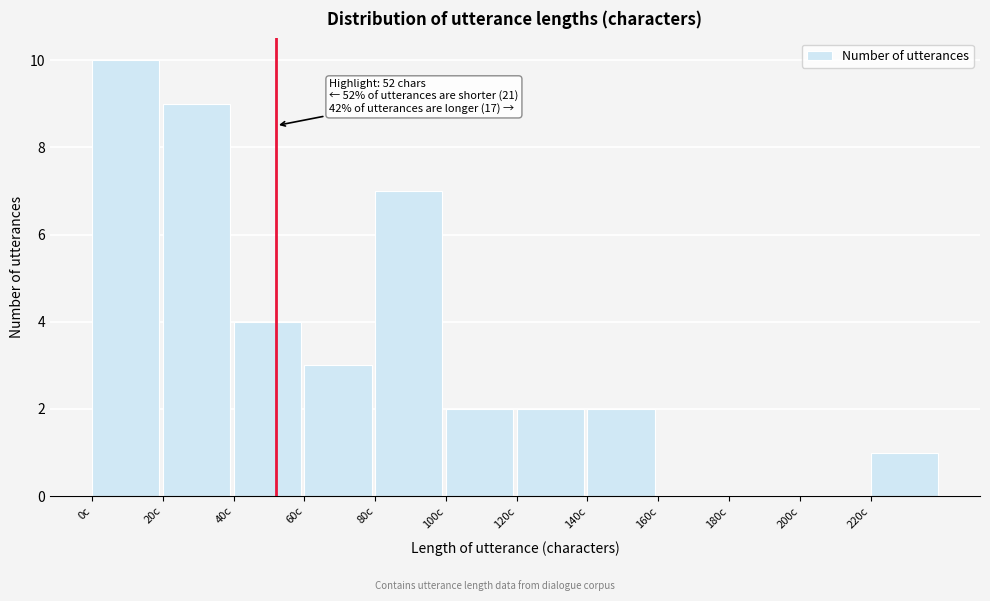

Which range on the x-axis has the tallest bar?

0 to 20